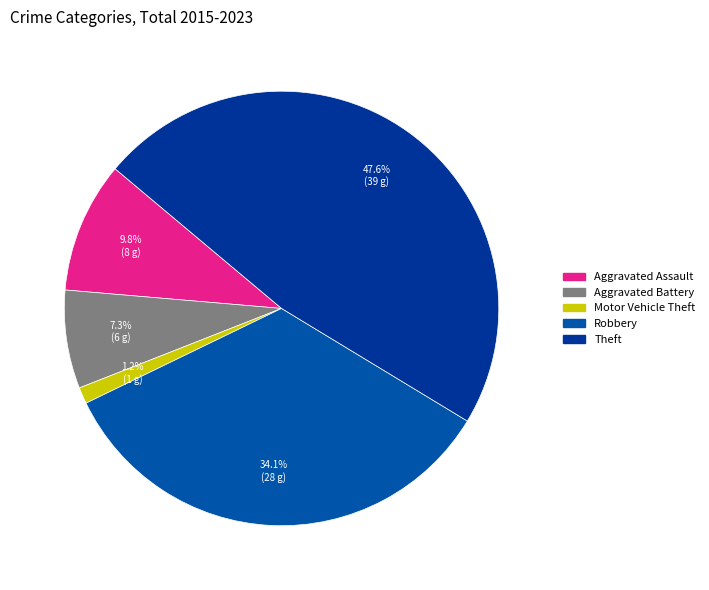

Is there any slice that represents more than half of the pie?

No